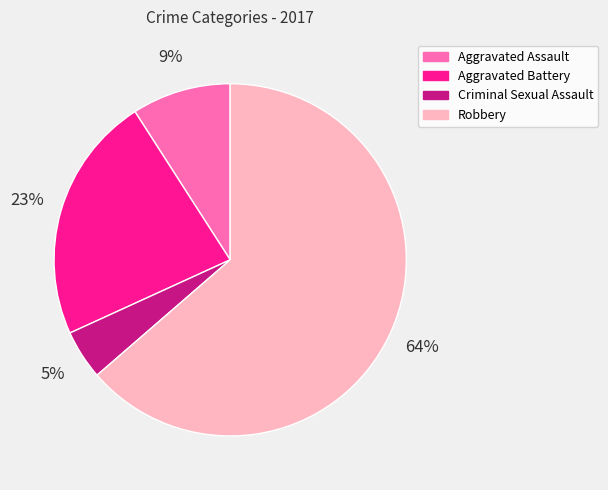

Which has a higher value, Aggravated Assault or Robbery?

Robbery